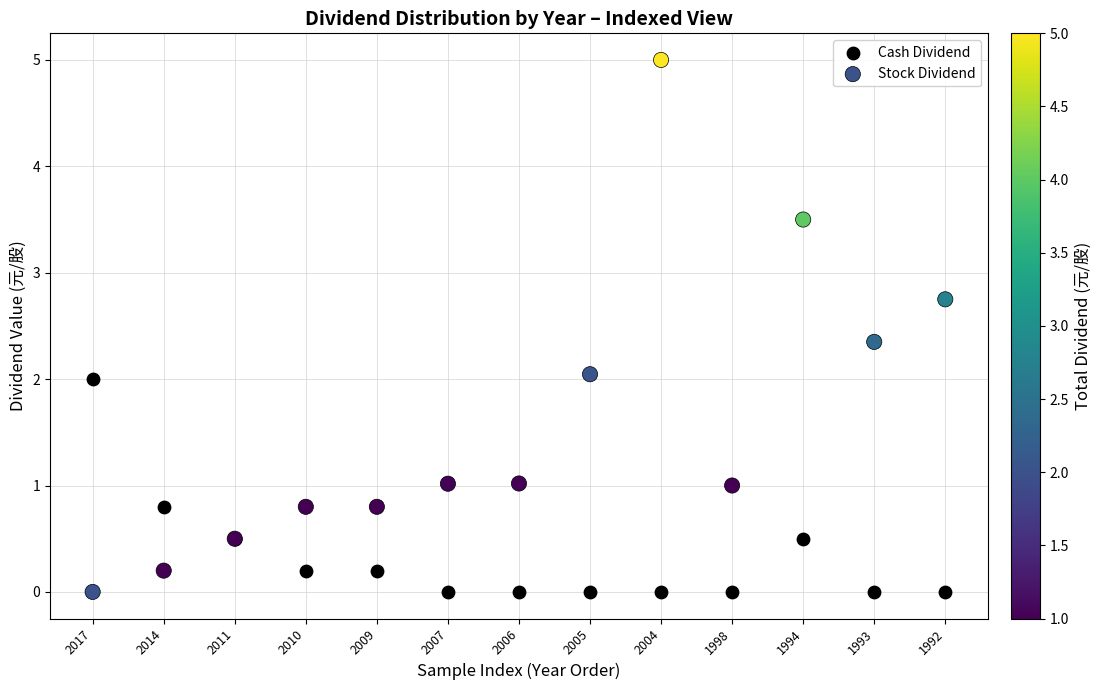

Which series reaches the maximum Y coordinate?

Stock Dividend